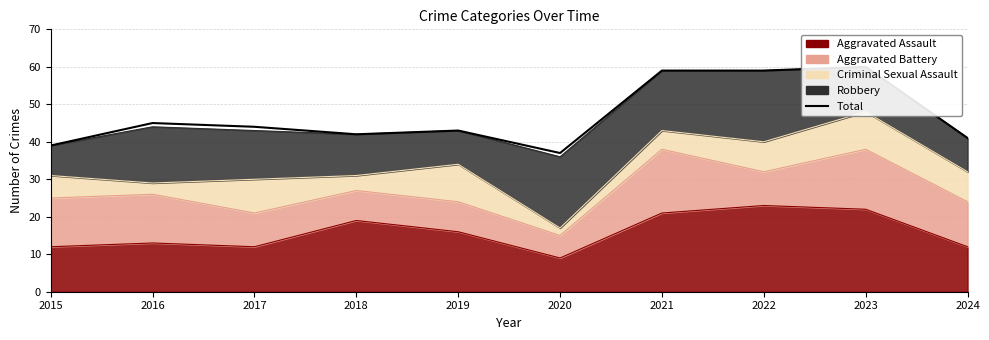

Where is the first local maximum?

2016